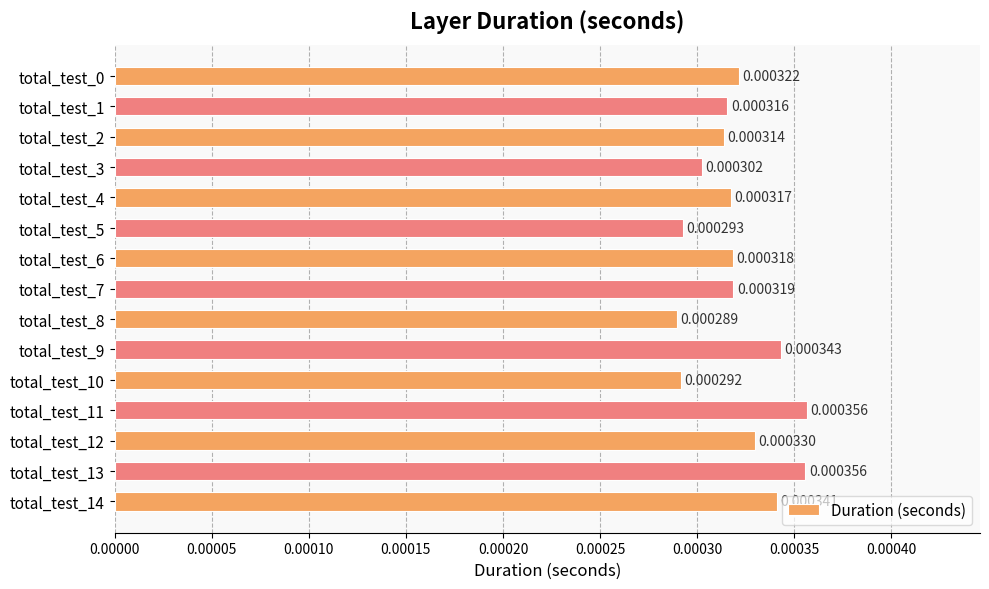

Which has a higher value, total_test_0 or total_test_11?

total_test_11